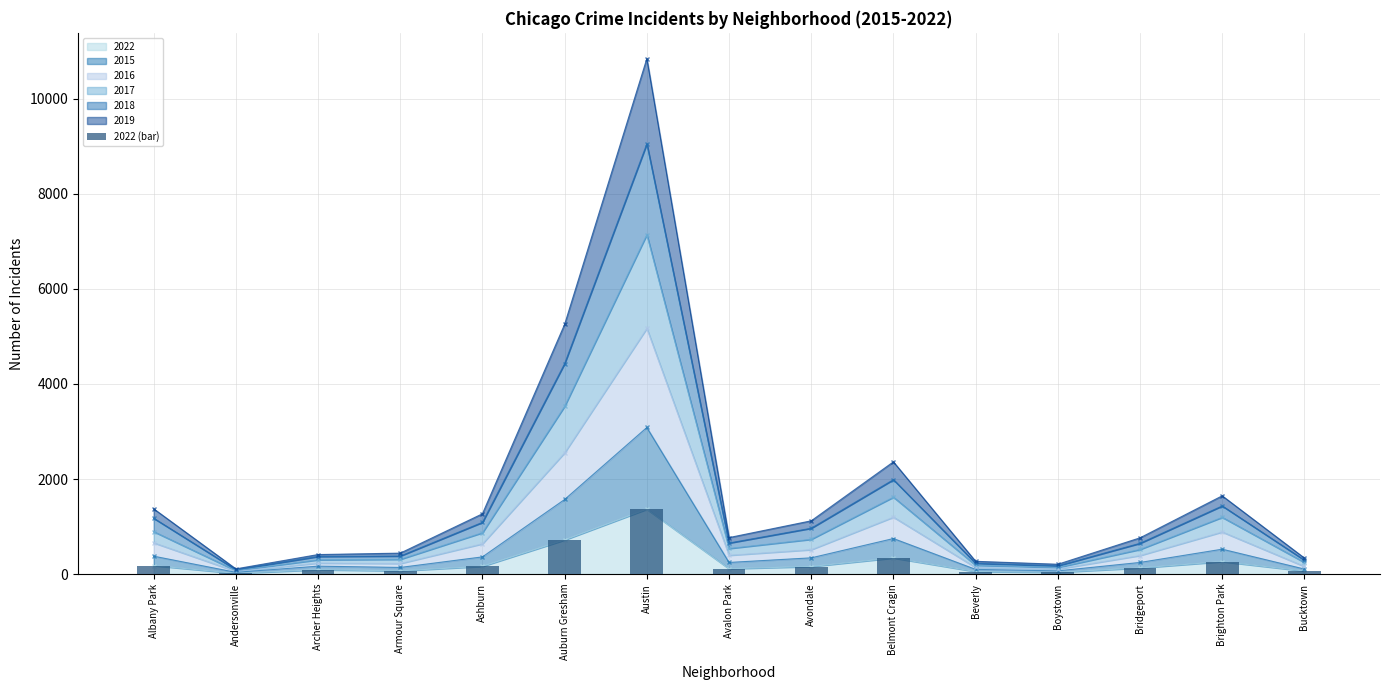

Which label corresponds to the largest value in the chart?

Austin